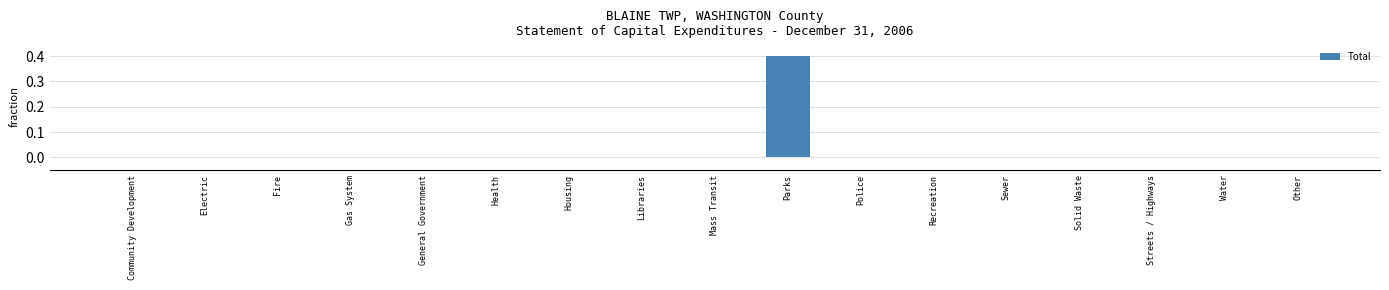

How many series are shown in this chart?

1